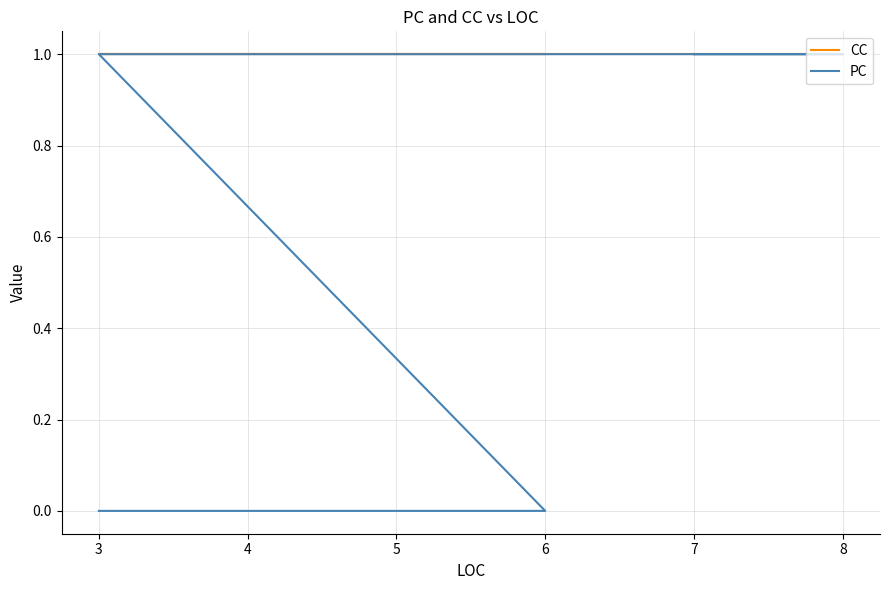

The CC series shows 2 at 6. True or false?

False